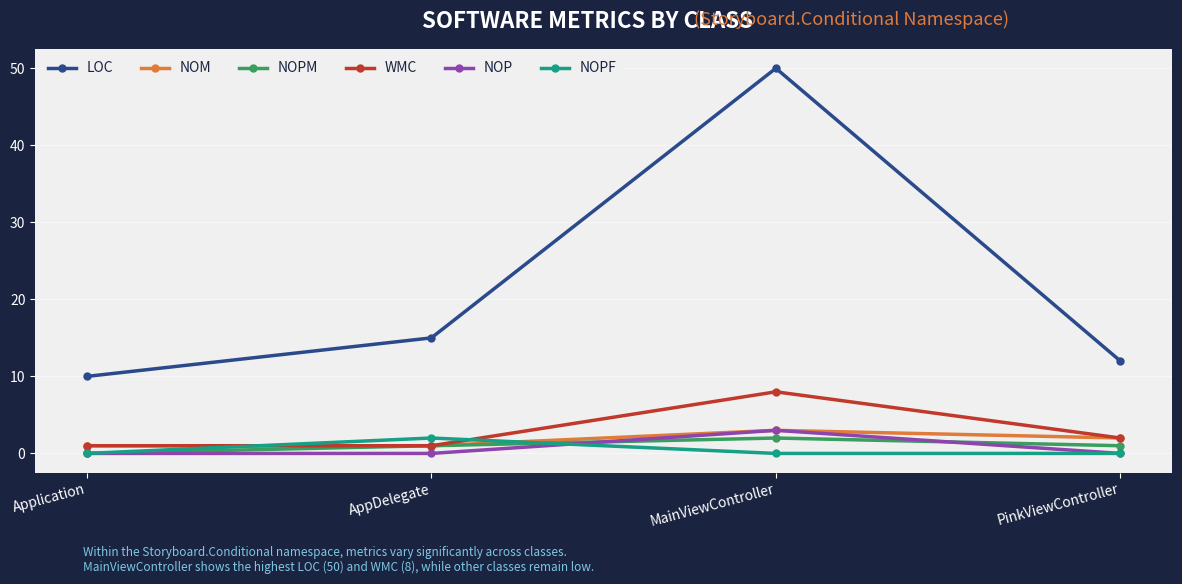

Is it true that WMC equals 1 at AppDelegate?

True